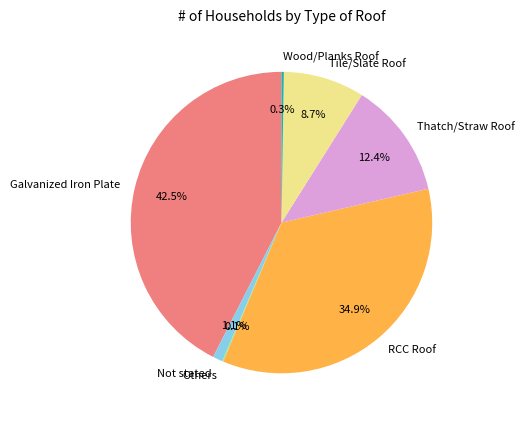

What is the ratio of the value at Tile/Slate Roof to the value at RCC Roof?

0.2